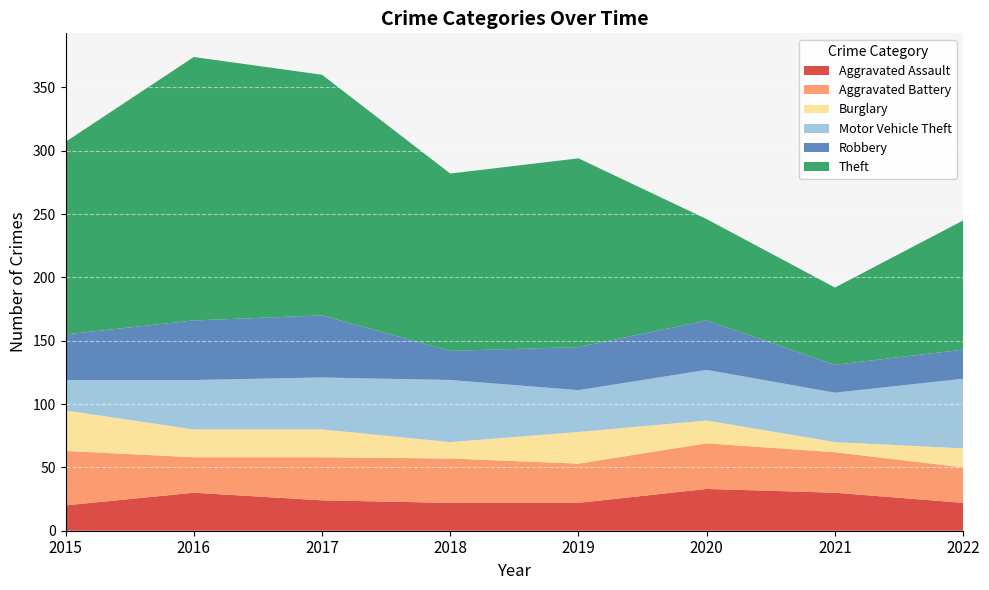

Reading left to right, what are all the values shown in this chart?

Aggravated Assault: 2015=20	2016=30	2017=24	2018=22	2019=22	2020=33	2021=30	2022=22
Aggravated Battery: 2015=43	2016=28	2017=34	2018=35	2019=31	2020=36	2021=32	2022=28
Burglary: 2015=32	2016=22	2017=22	2018=13	2019=25	2020=18	2021=8	2022=15
Motor Vehicle Theft: 2015=24	2016=39	2017=41	2018=49	2019=33	2020=40	2021=39	2022=55
Robbery: 2015=36	2016=47	2017=49	2018=23	2019=34	2020=39	2021=22	2022=23
Theft: 2015=152	2016=208	2017=190	2018=140	2019=149	2020=80	2021=61	2022=102